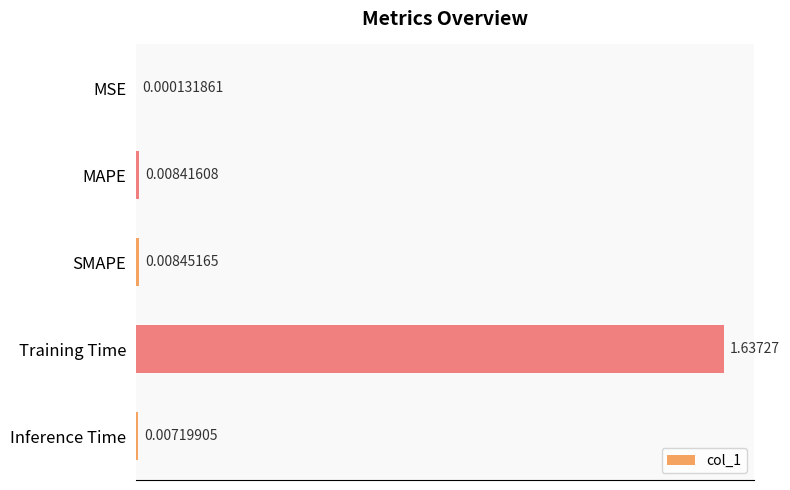

Are the bars horizontal?

Yes